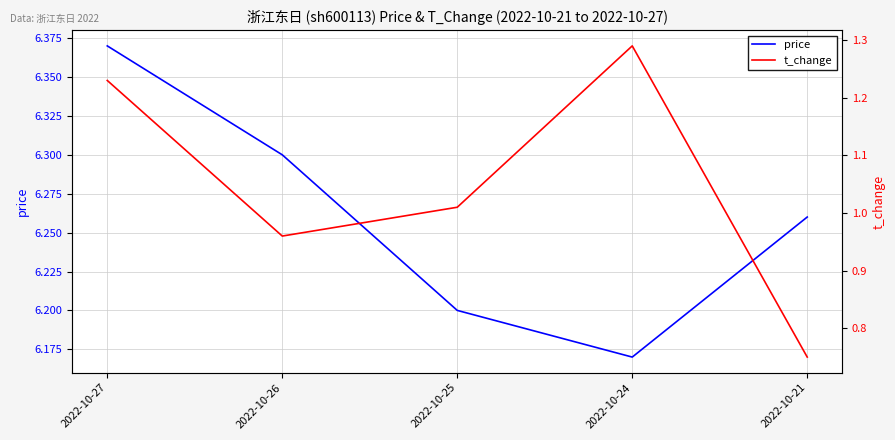

List the labels in order of price value, largest first.

2022-10-27, 2022-10-26, 2022-10-21, 2022-10-25, 2022-10-24